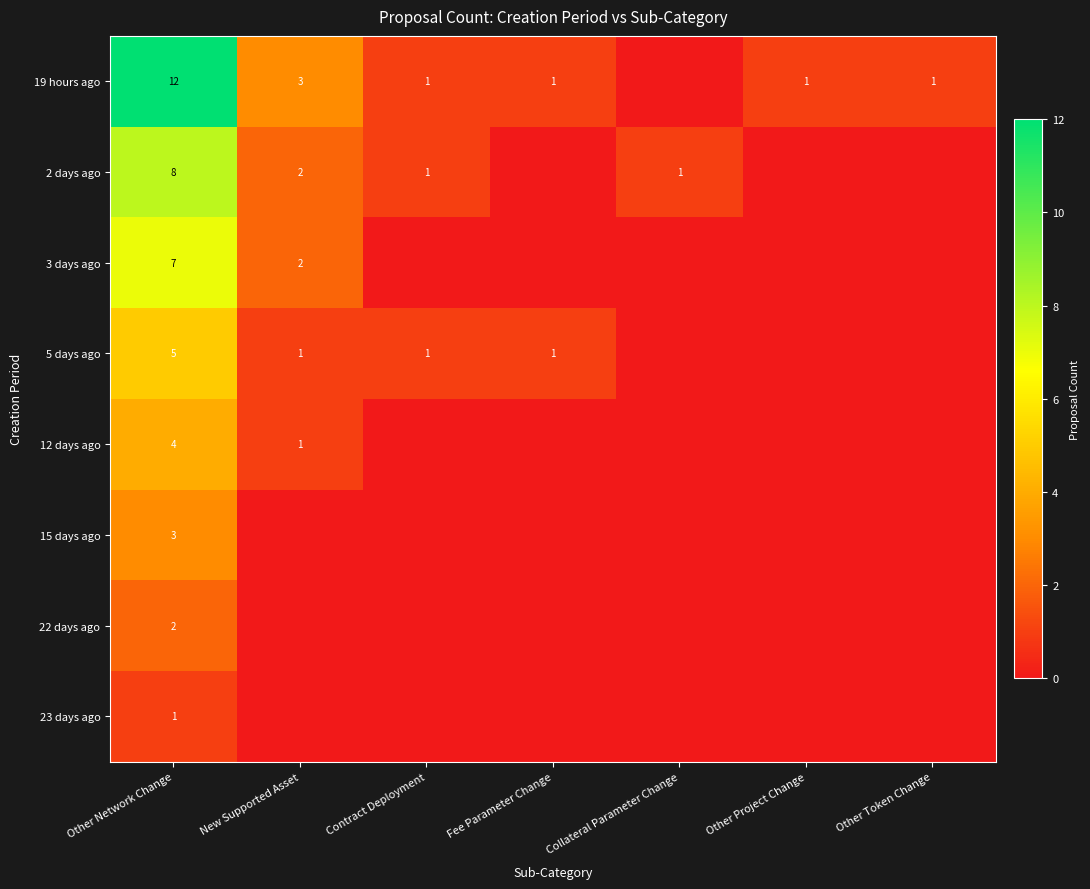

What is the difference between the 19 hours ago values at Contract Deployment and Collateral Parameter Change?

1